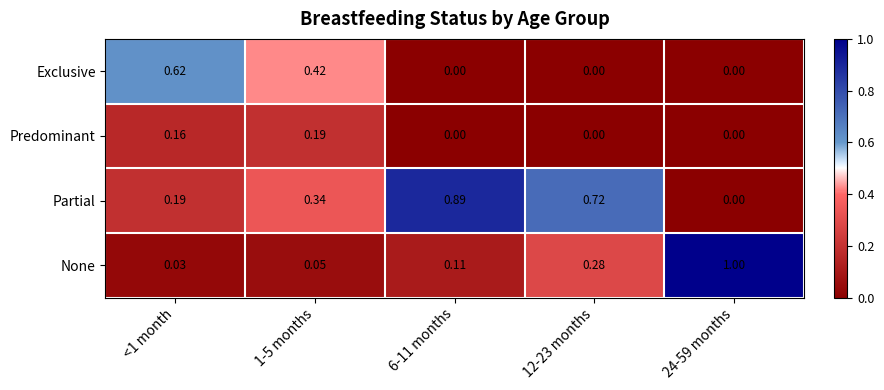

Which series has the widest spread of values?

None